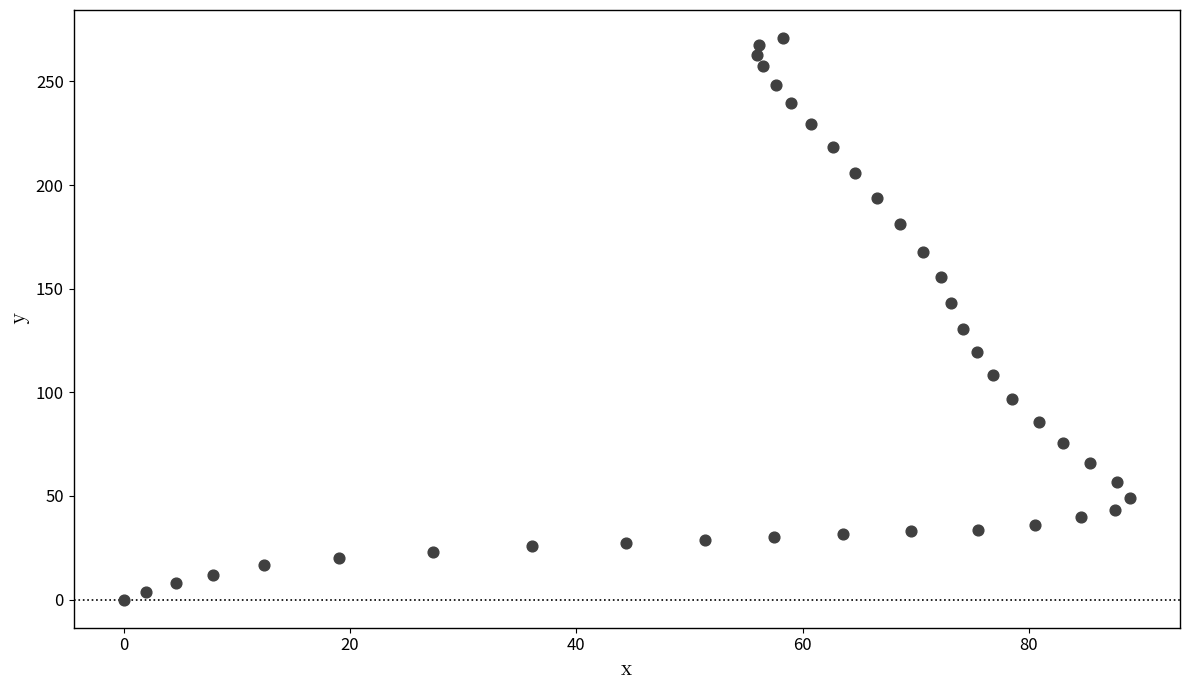

What is the range of Y values (max minus min)?

270.9